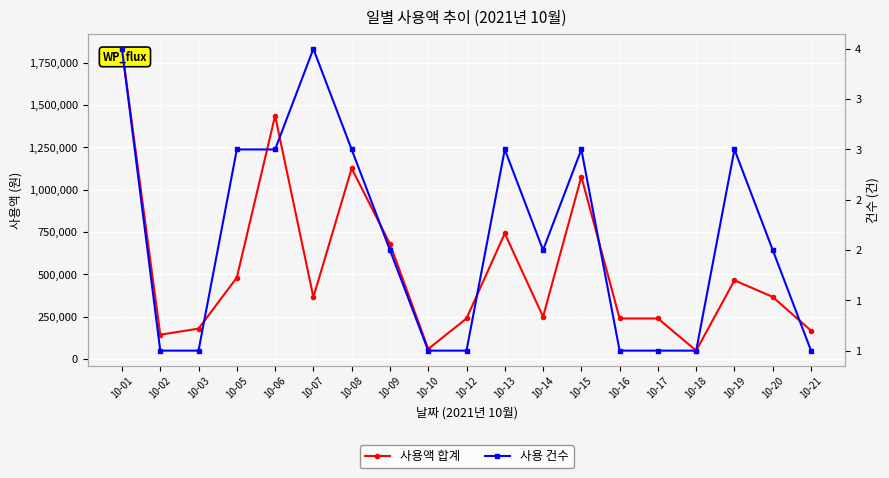

In 사용 건수, how many points are lower than both neighbors (excluding endpoints)?

1